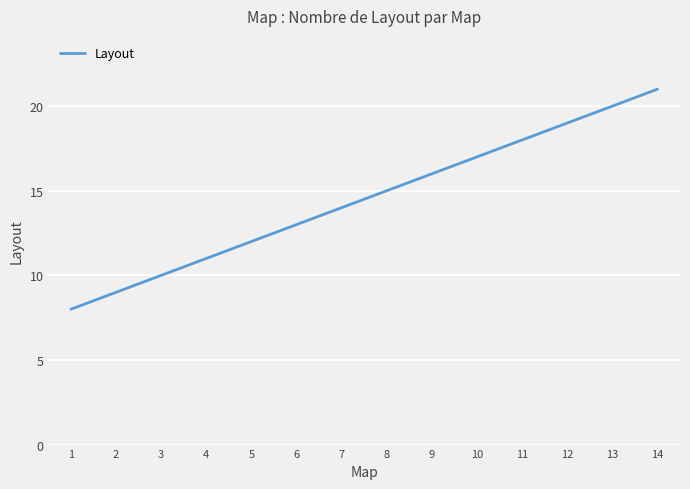

What is the difference between the maximum and minimum values?

13